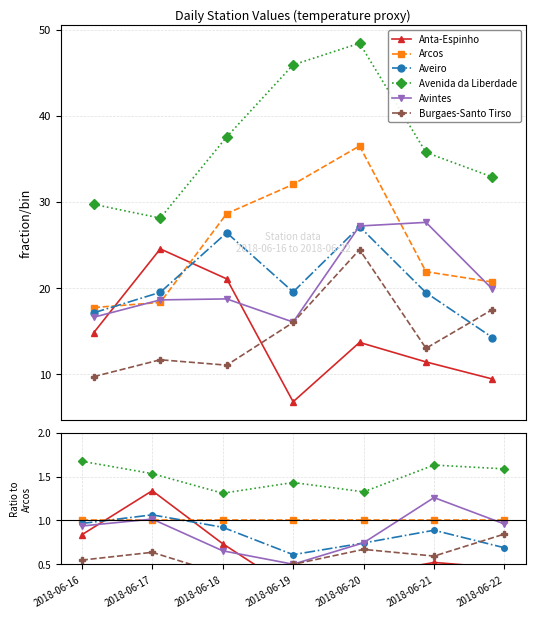

True or false: Arcos and Burgaes-Santo Tirso intersect in this chart.

False